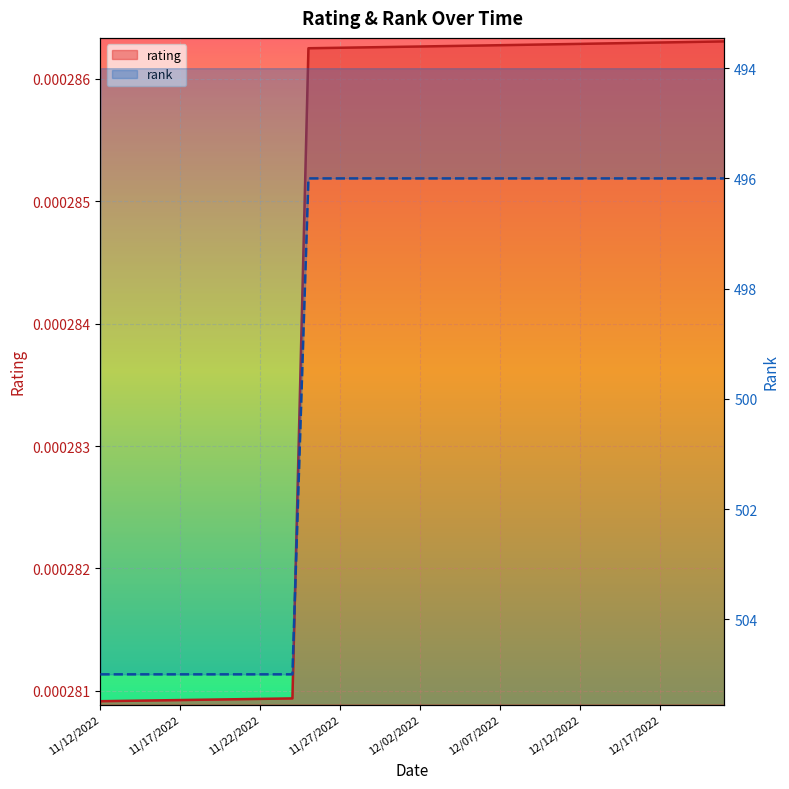

How many lines are shown in the chart?

2